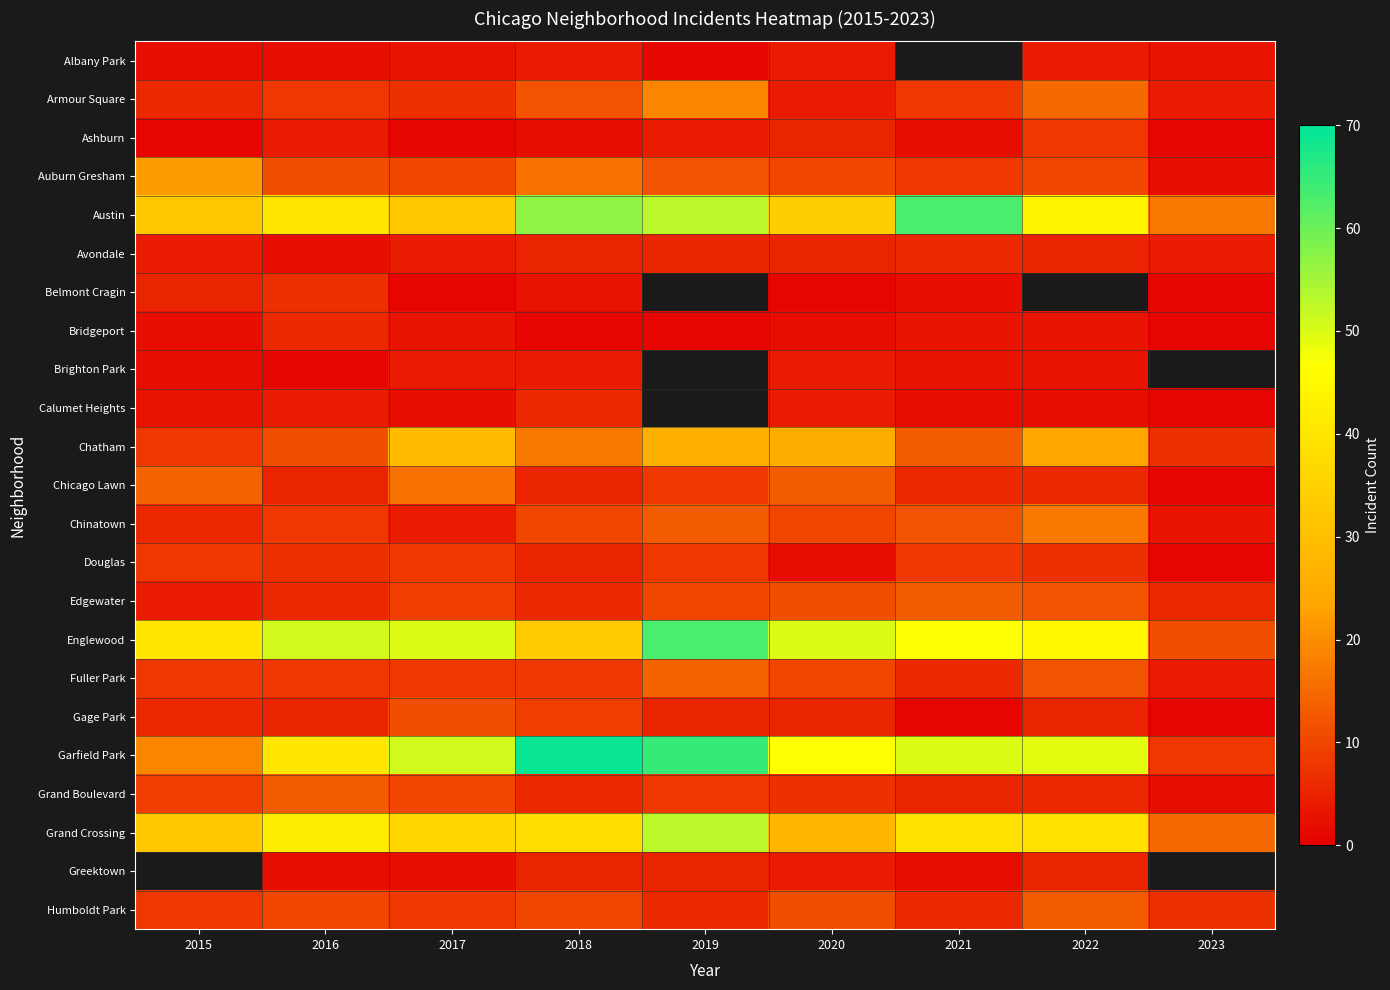

How many distinct data groups are displayed?

23